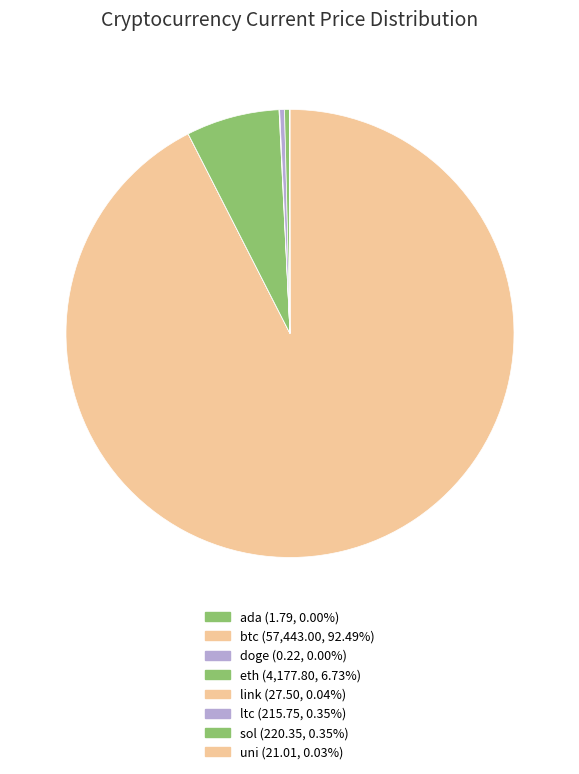

Does btc represent more than half of the total?

Yes